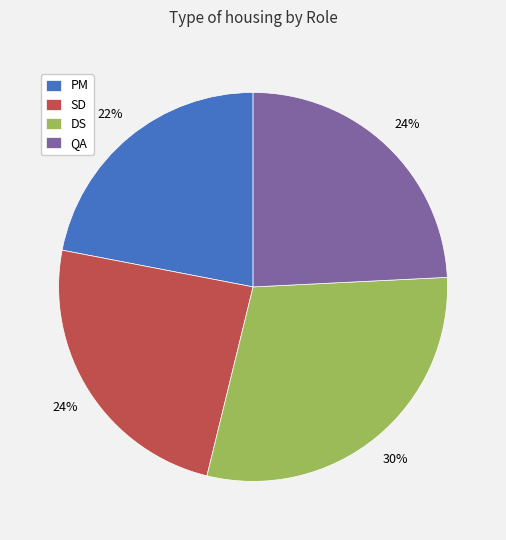

Between SD and DS, which is larger?

DS